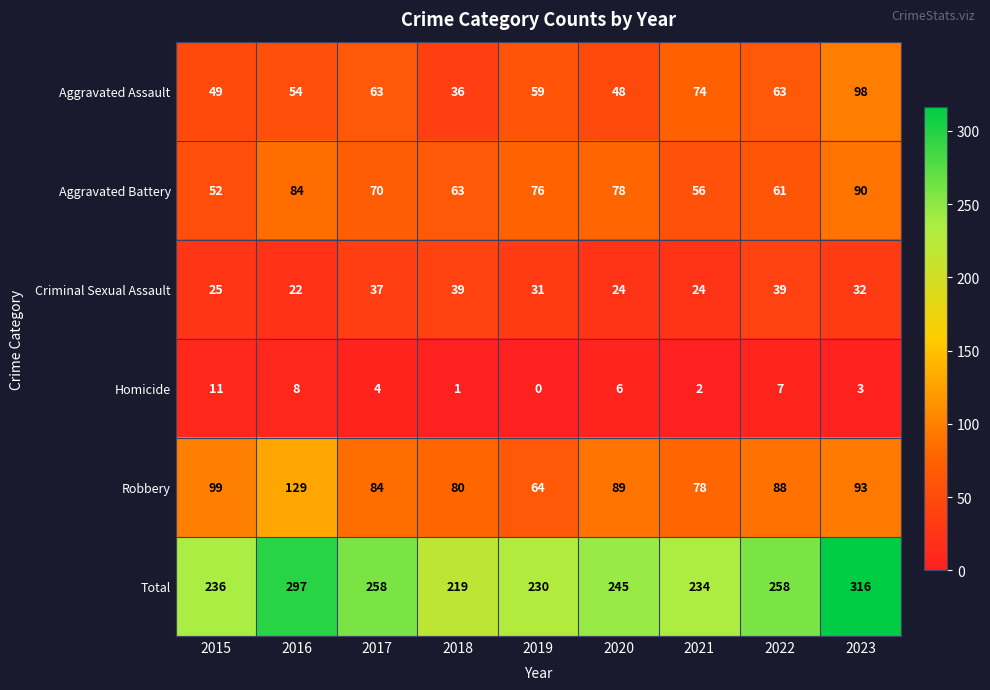

What is the sum of the Aggravated Assault values at 2019 and 2017?

122